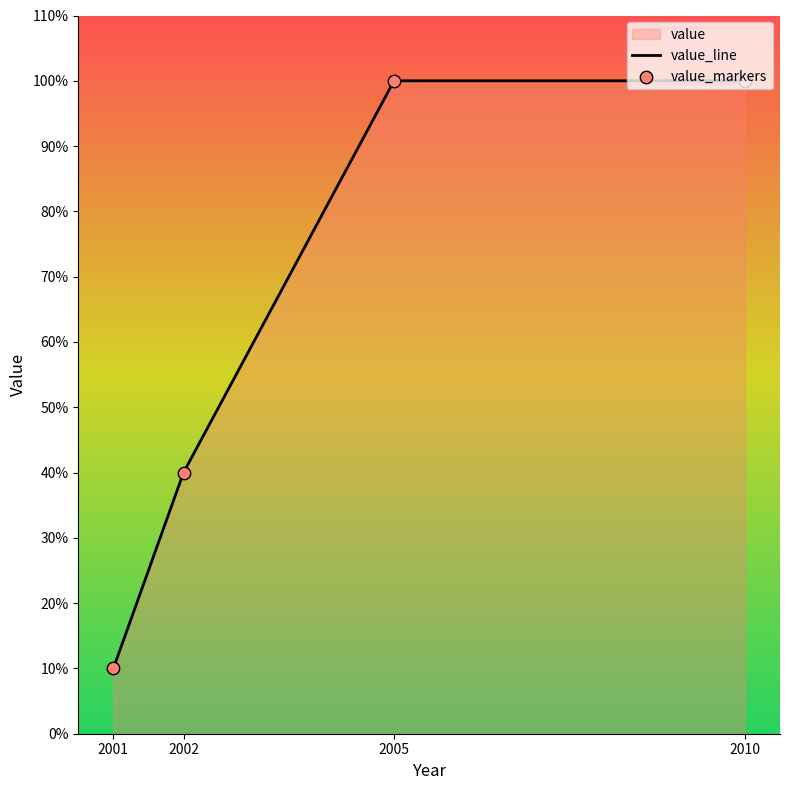

Which series has the largest total across all categories?

value_line